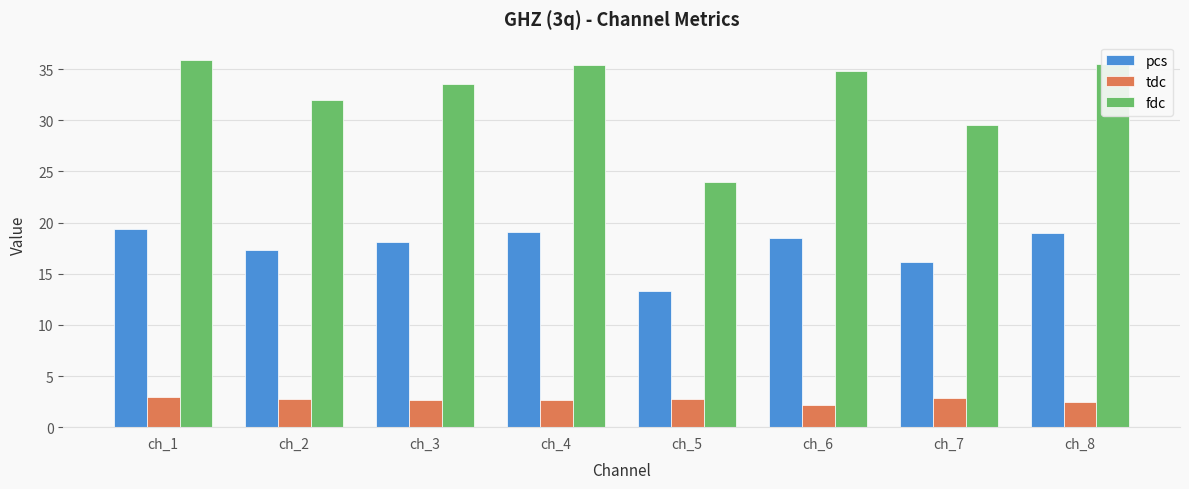

List the series in order of their overall mean, lowest first.

tdc, pcs, fdc